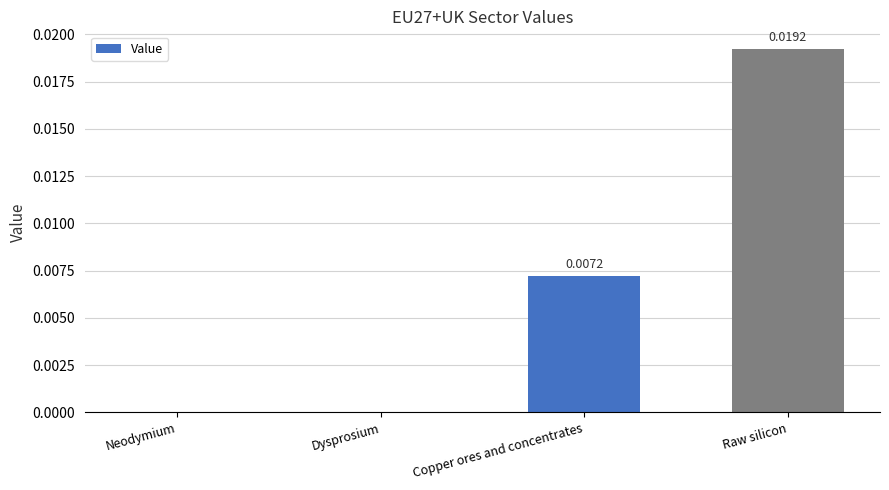

Which label corresponds to the largest value in the chart?

Raw silicon